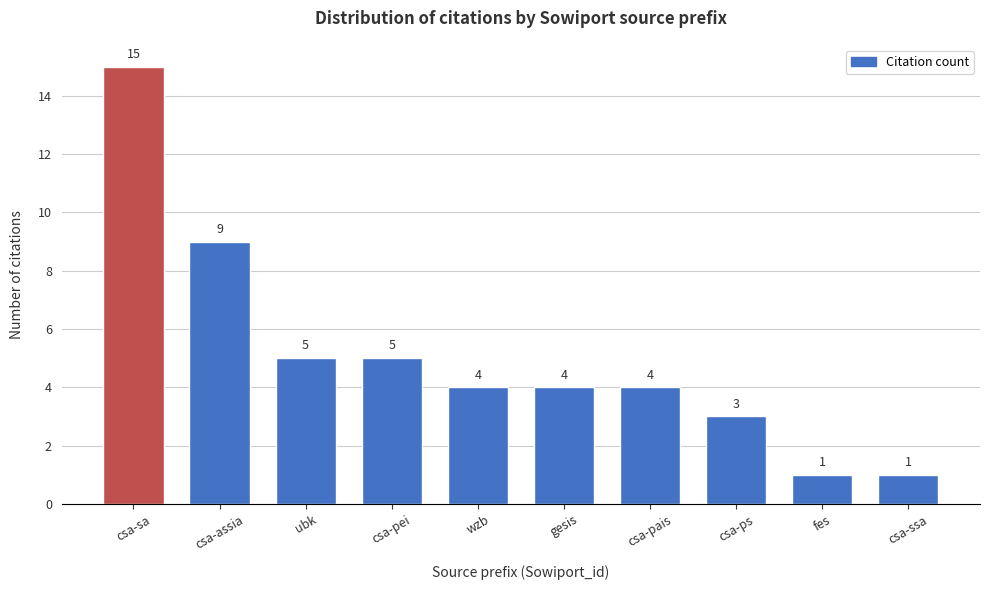

Reading left to right, list all the values displayed in this chart.

15	9	5	5	4	4	4	3	1	1